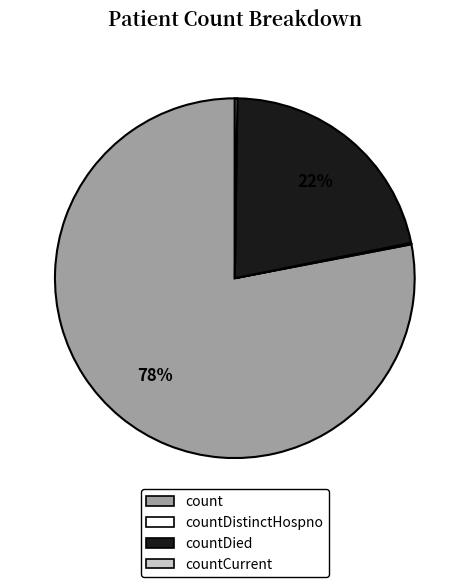

What percentage is the countDied slice, to the nearest percent?

22%